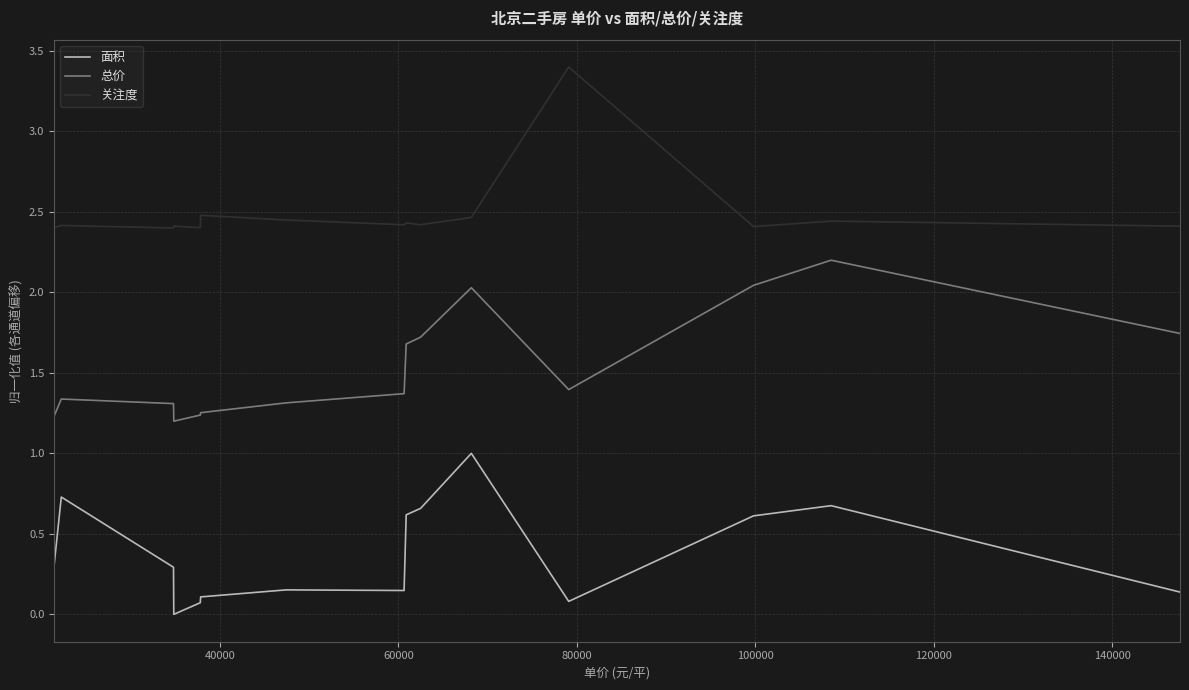

What is the difference between the second highest and second lowest values in the 总价 series?

0.8